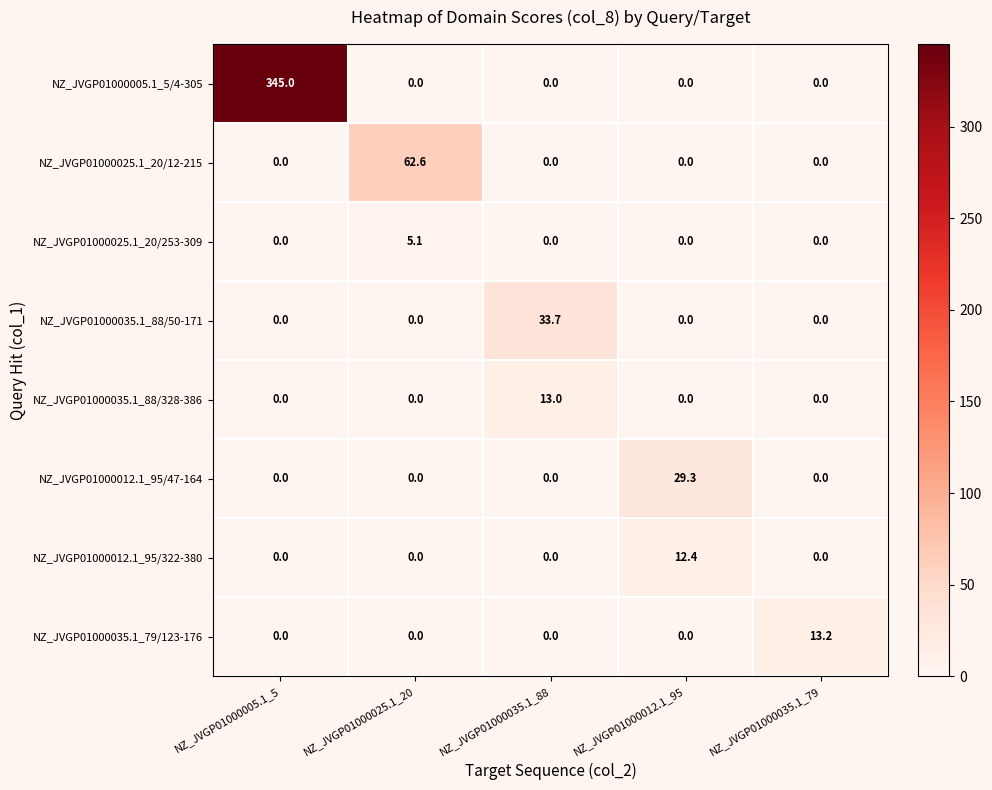

What is the difference between the highest and lowest values at NZ_JVGP01000035.1_79?

13.2